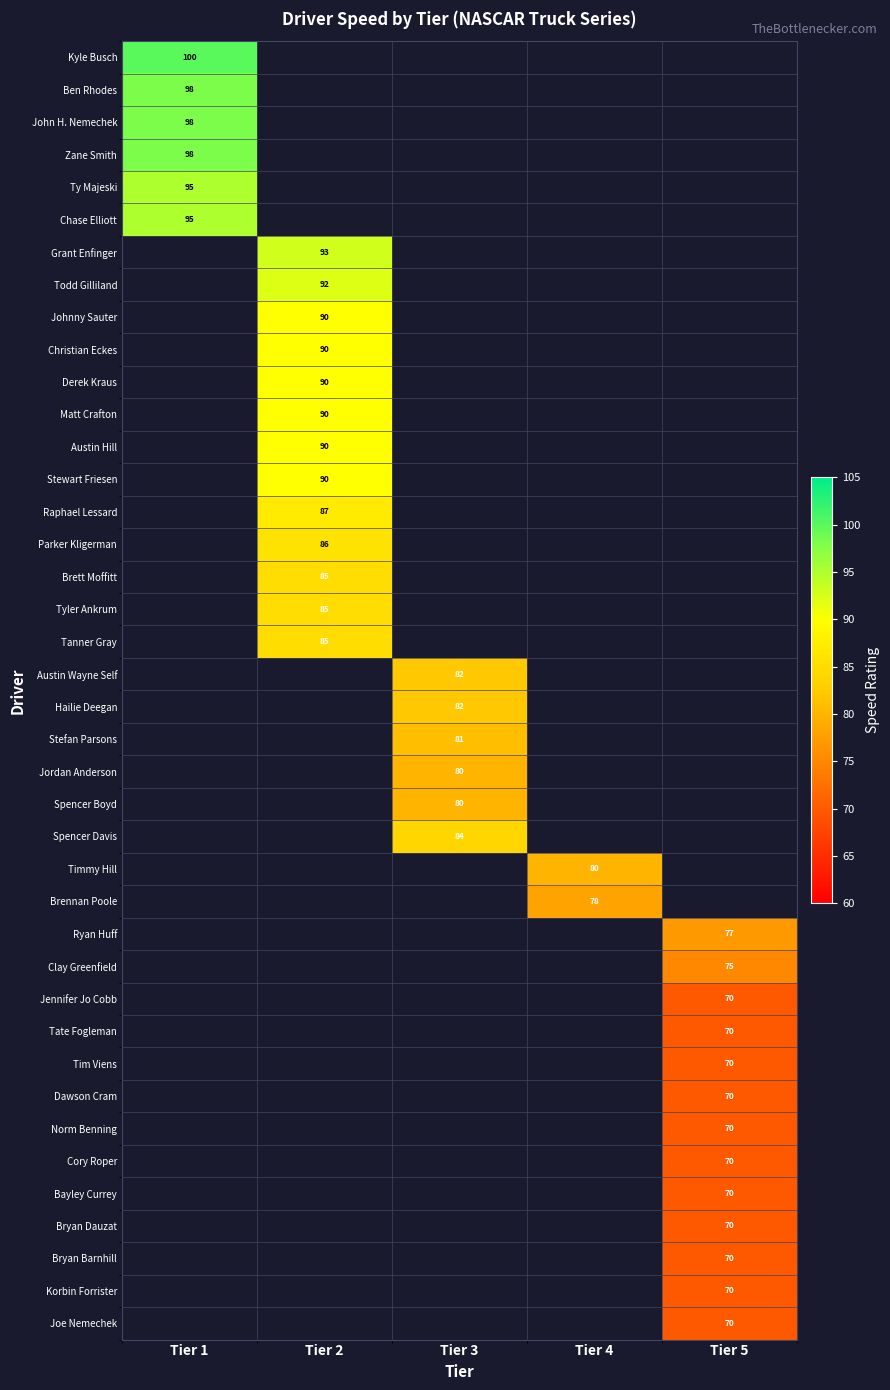

How many data points does each series have?

5